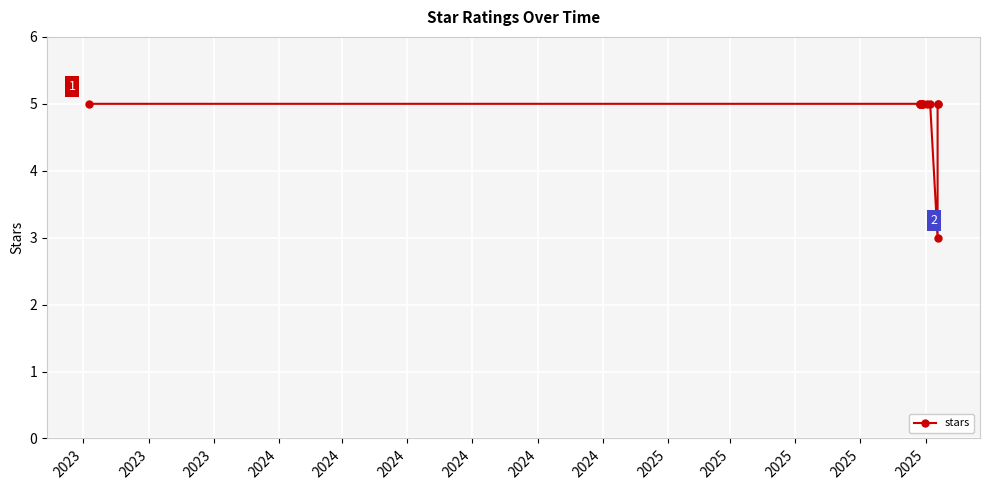

True or false: the data shows 5 at 2025.

True